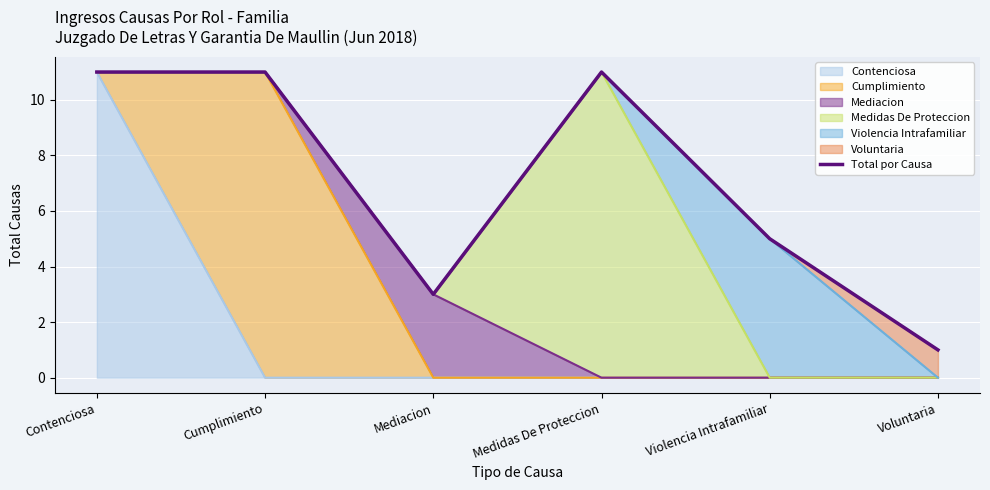

At which category does the data reach its first local valley?

Mediacion